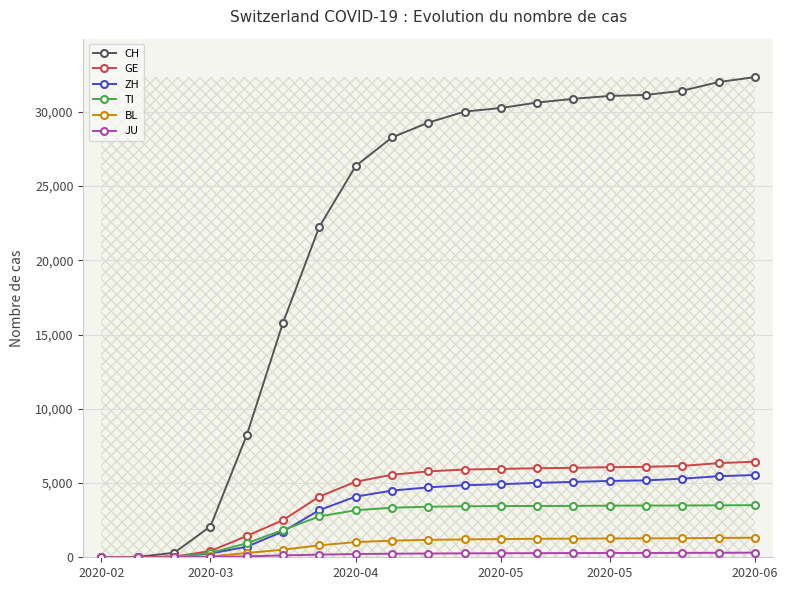

Which series has the largest total across all categories?

CH